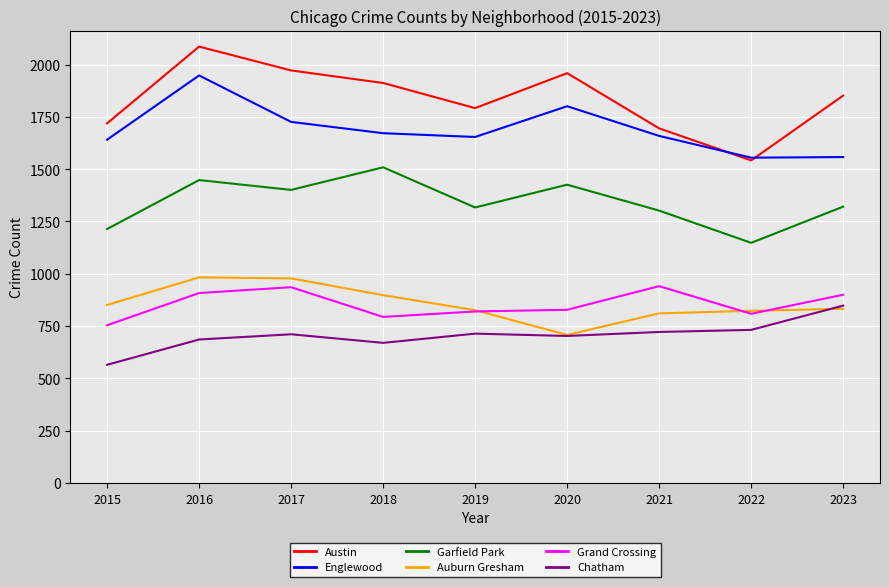

The Englewood series shows 2300 at 2018. True or false?

False